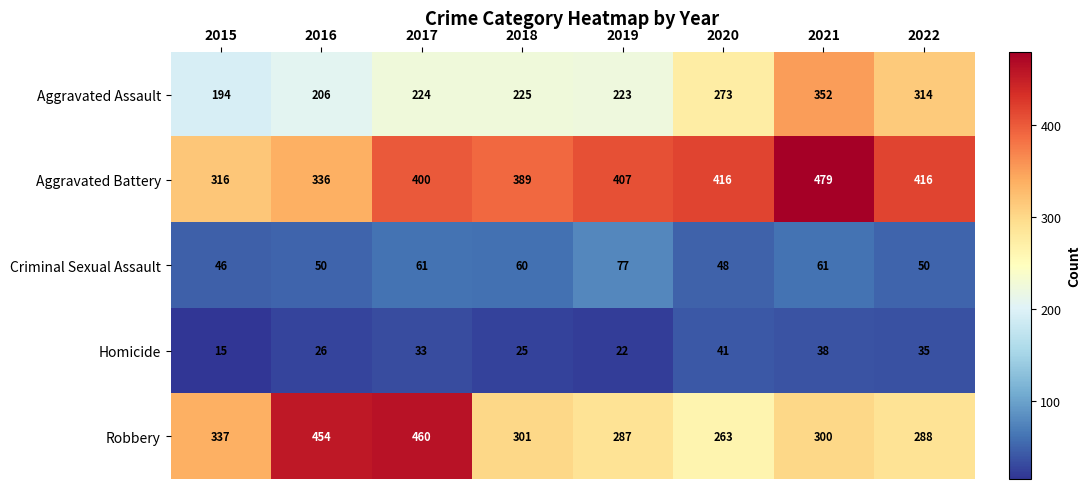

Is it true that Robbery equals 516 at 2018?

False